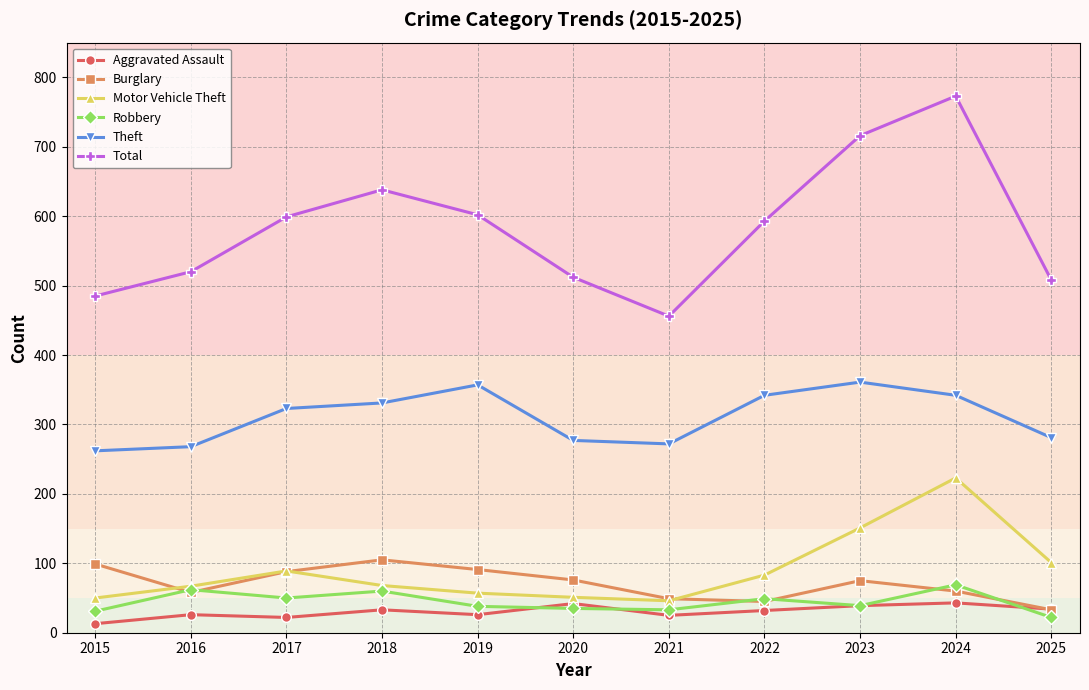

True or false: Total and Theft cross at least once.

False